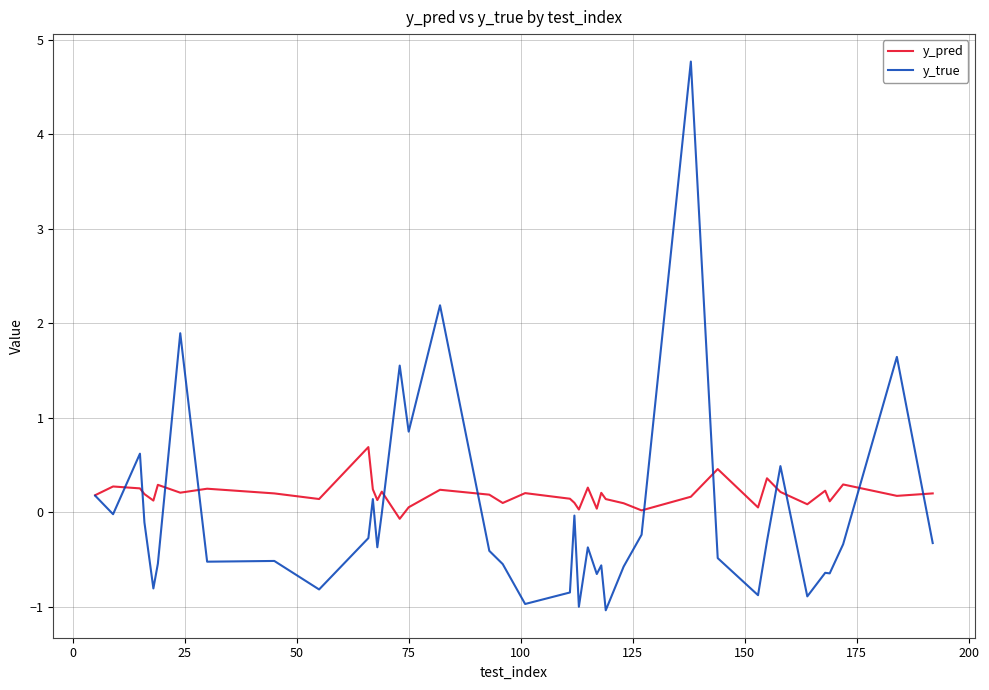

What is the difference between the maximum and minimum values in the y_pred series?

0.8